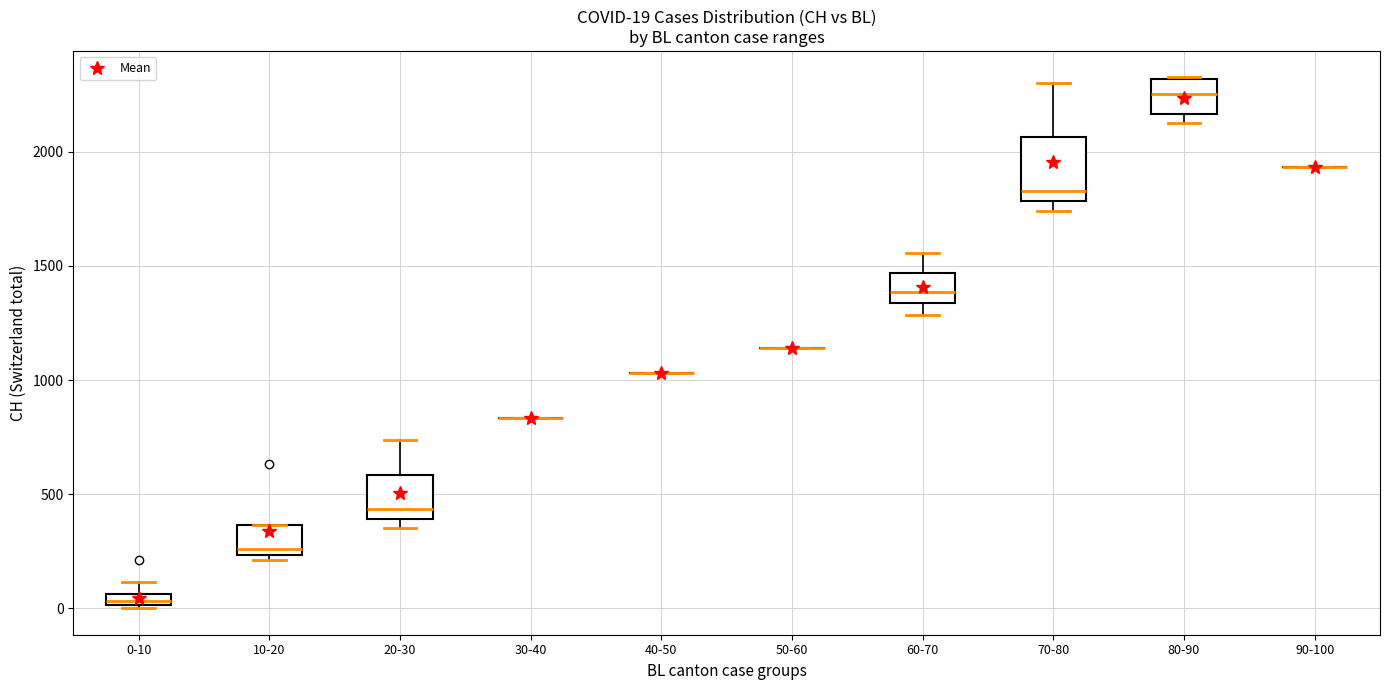

Comparing the boxes themselves (not the whiskers), which one is the tallest?

70-80